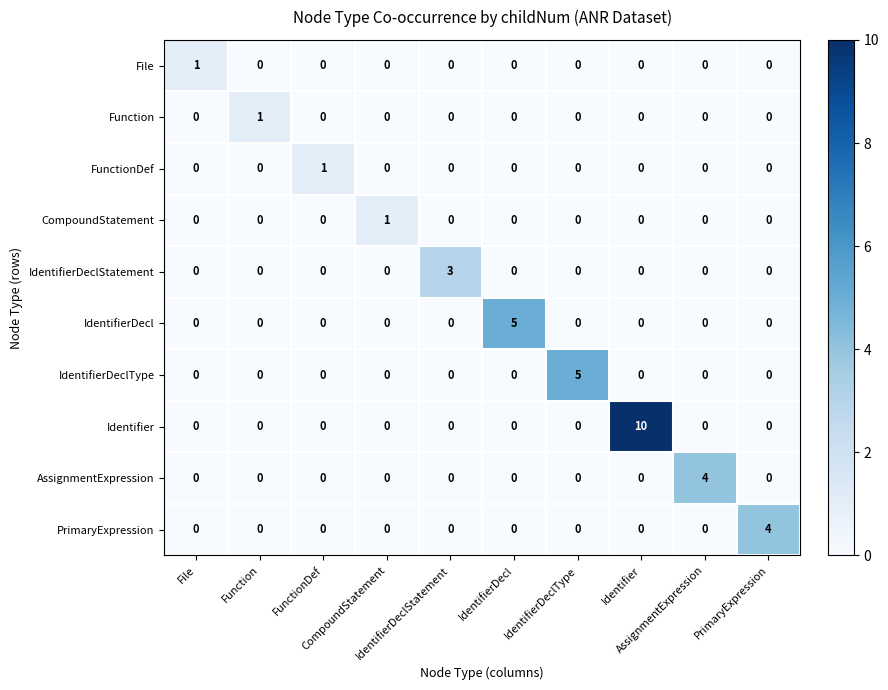

What is the total value across all series at FunctionDef?

1